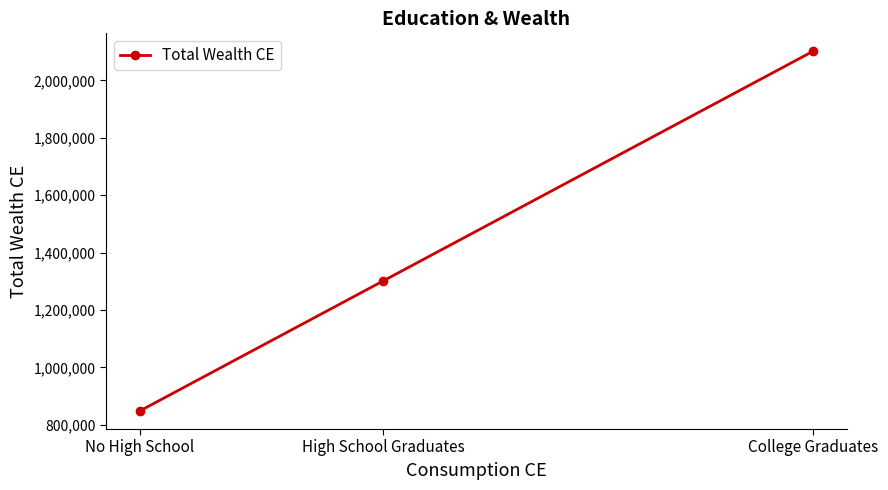

How many distinct data groups are displayed?

1